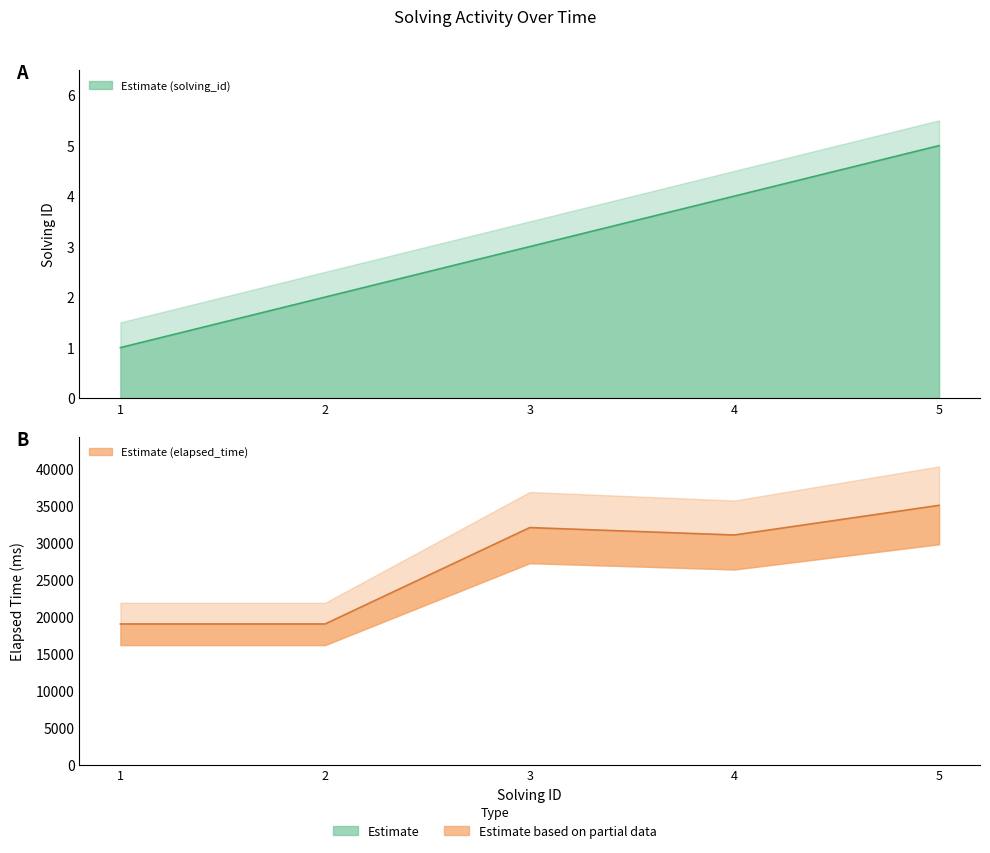

Which series changed the most between 1 and 4?

elapsed_time